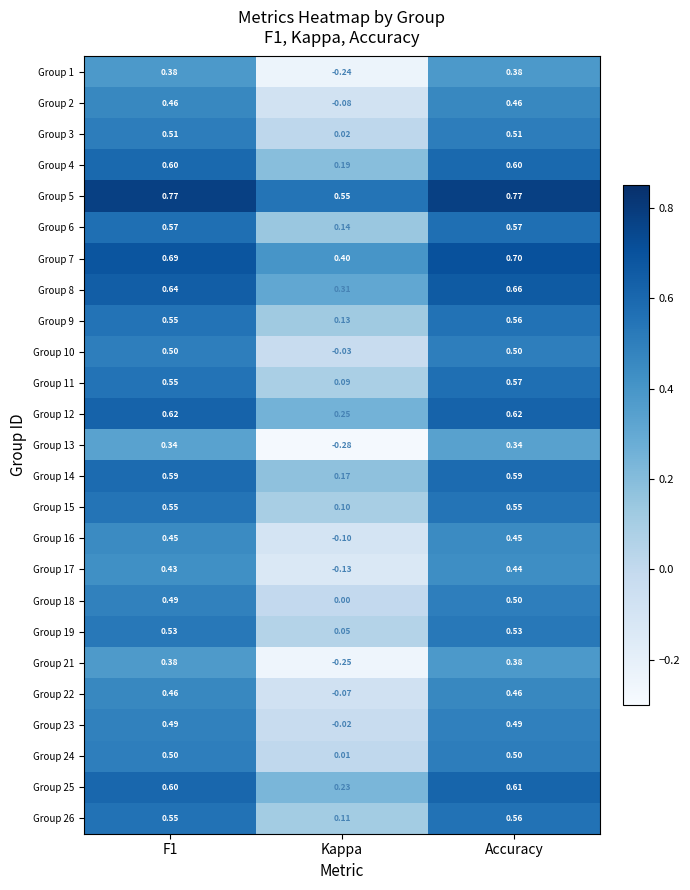

At which label is Group 22 closest to 0?

Kappa